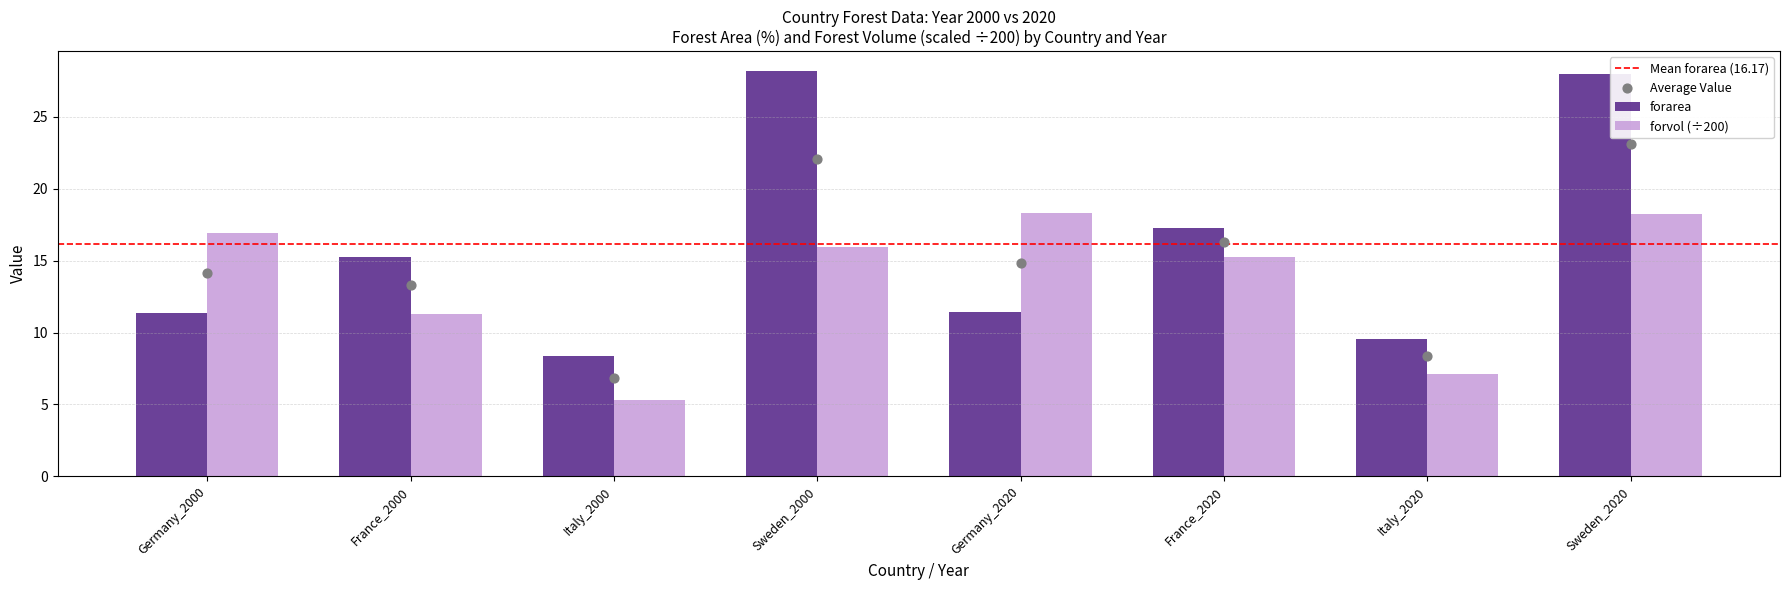

At how many categories does at least one series exceed 22?

2